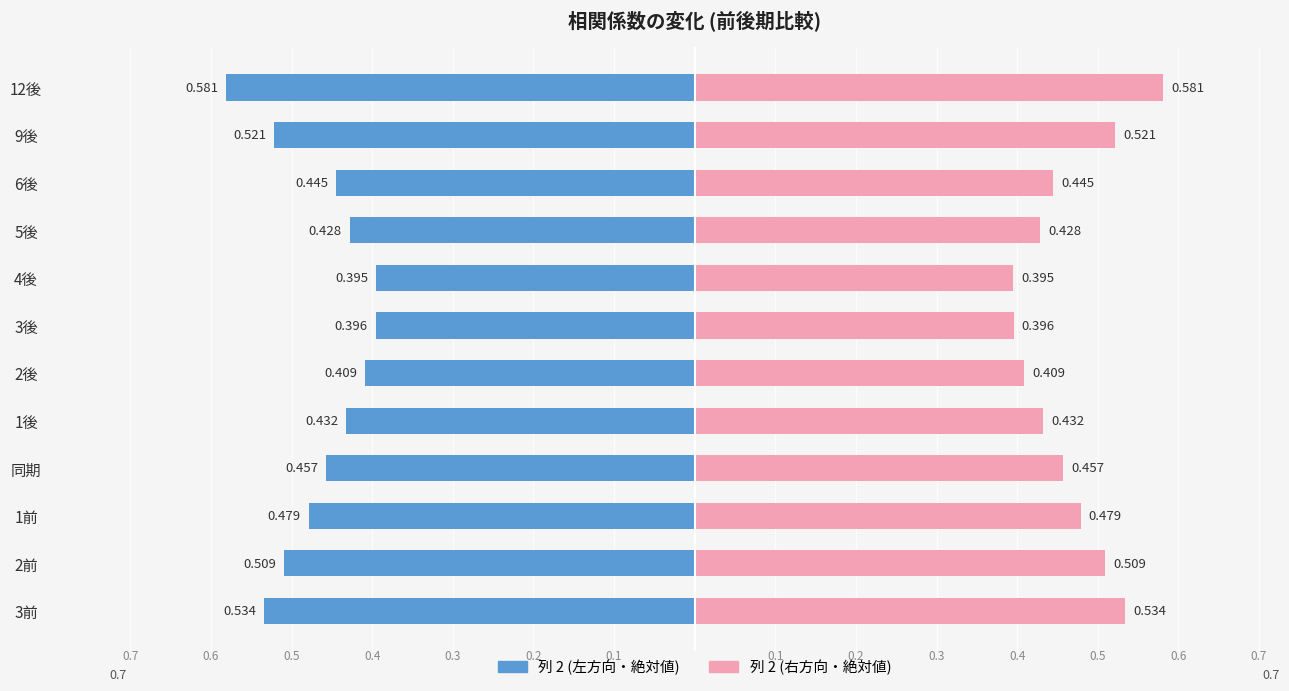

Rank the series by their average value, from lowest to highest.

列 2 (左方向), 列 2 (右方向)